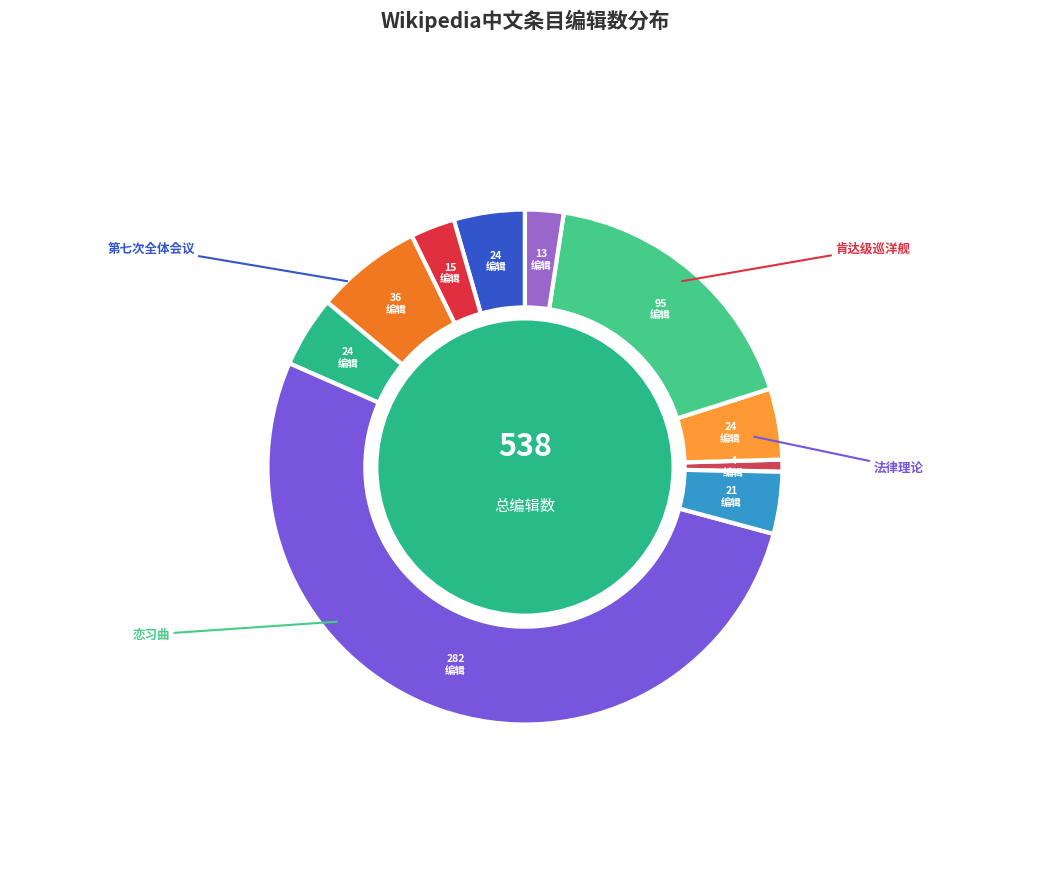

What is the largest slice in the pie chart?

法律理论